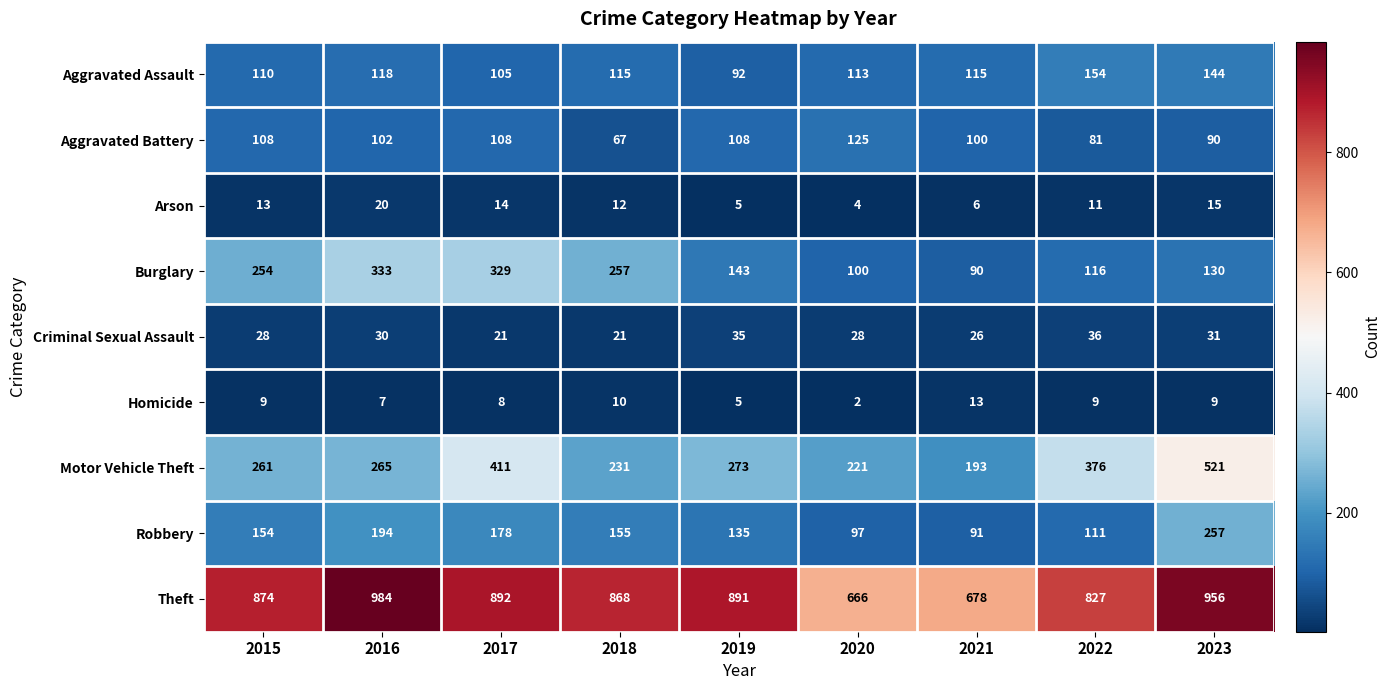

What is the difference between the second highest and second lowest values in the Motor Vehicle Theft series?

190